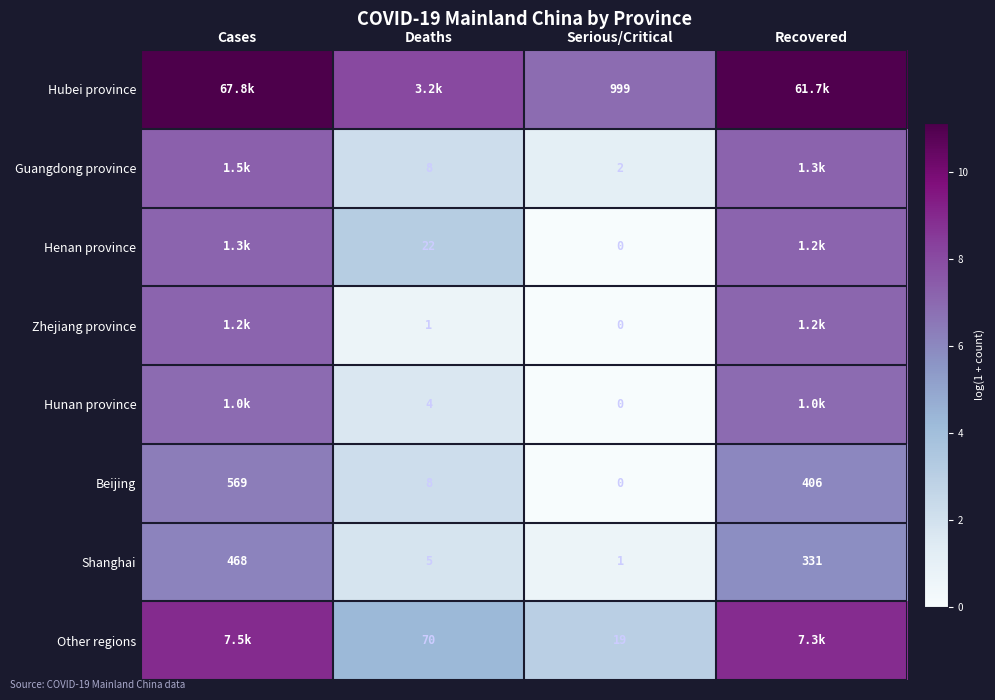

At which label does Beijing first exceed 406?

Cases